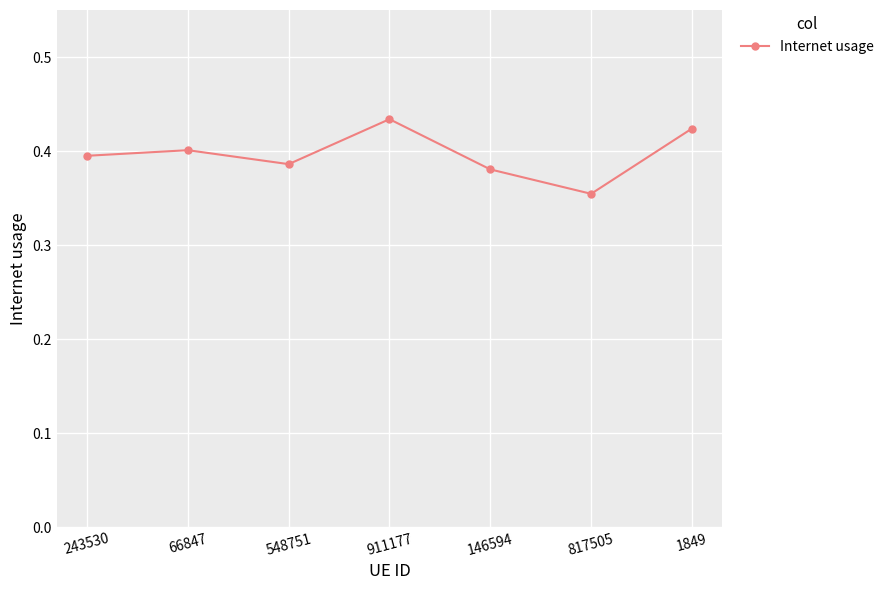

List the labels in order of value, smallest first.

817505, 146594, 548751, 243530, 66847, 1849, 911177